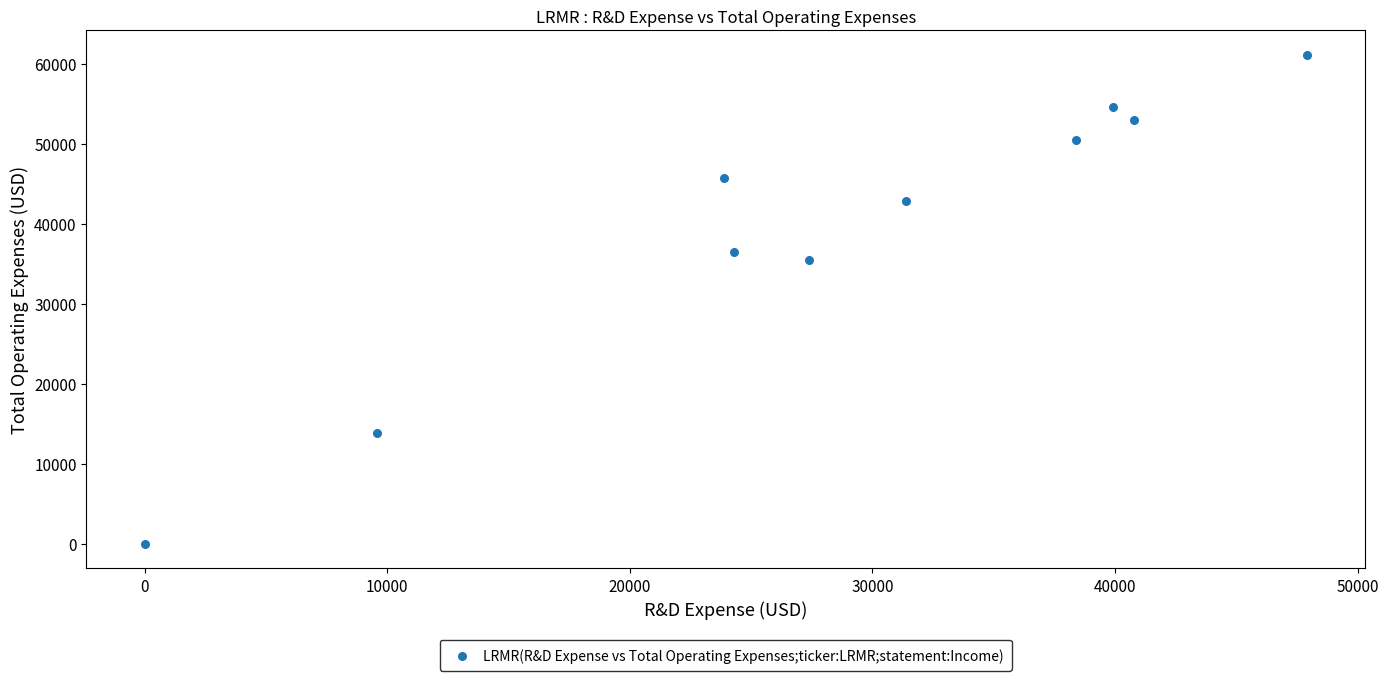

What is the range of X values (max minus min)?

47900